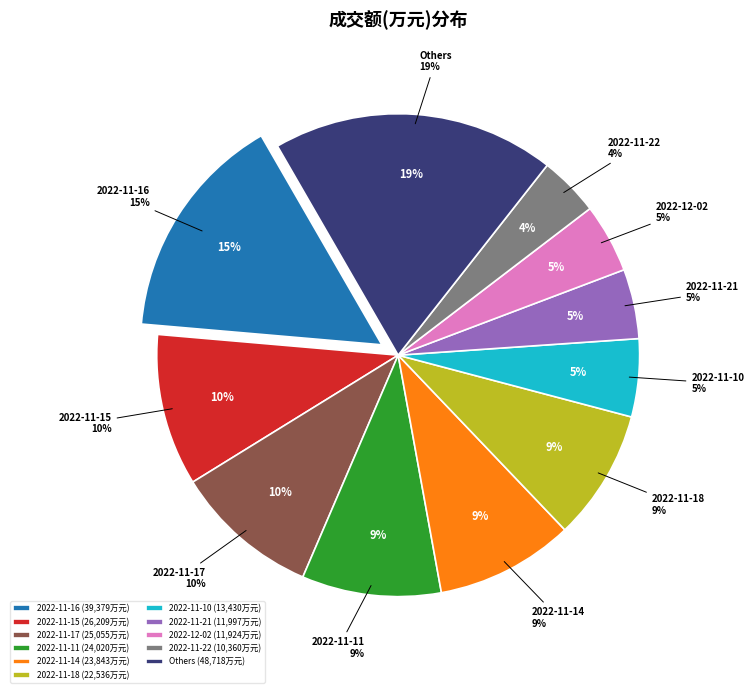

Which slice is the largest?

2022-11-16